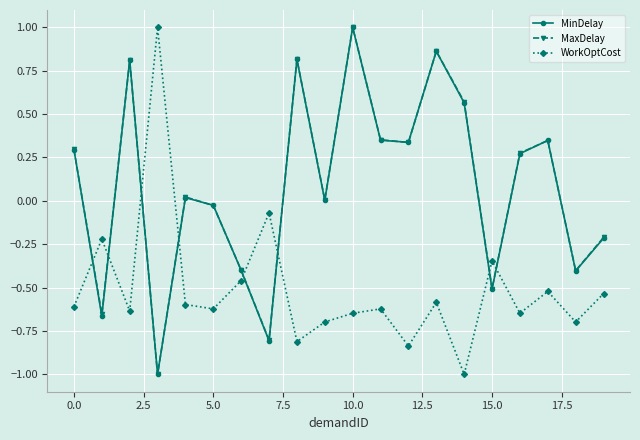

What is the minimum value shown in the chart?

-1.0